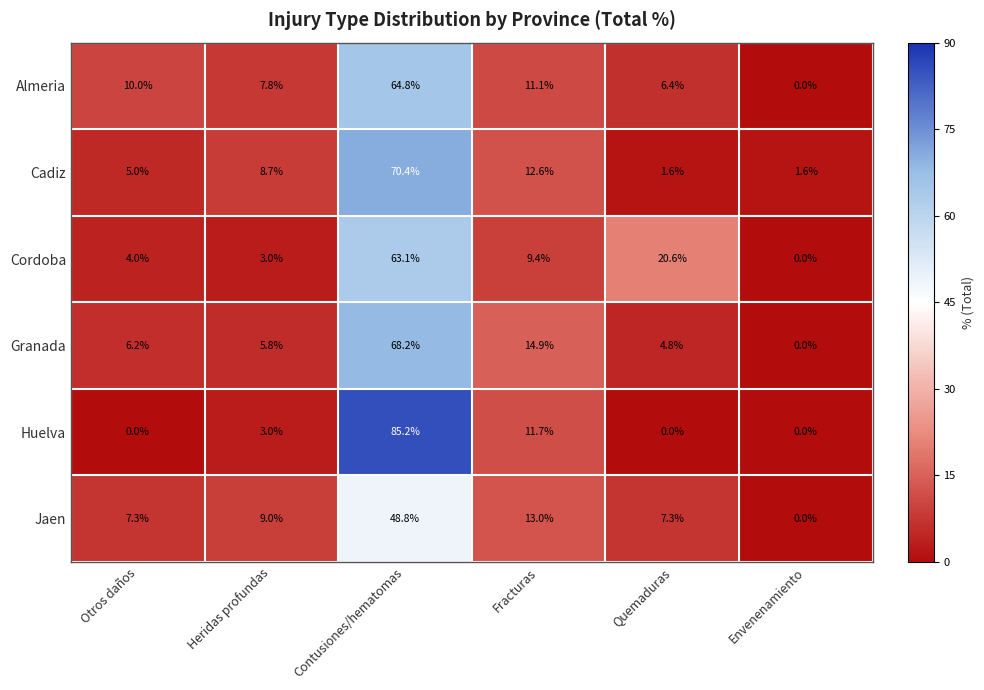

Read the Granada value at Otros daños.

6.2